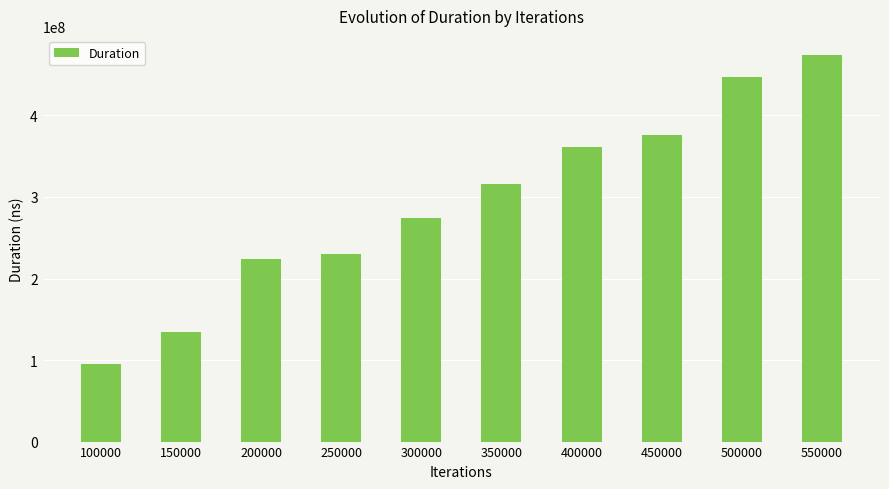

List the labels in order of value, smallest first.

100000, 150000, 200000, 250000, 300000, 350000, 400000, 450000, 500000, 550000